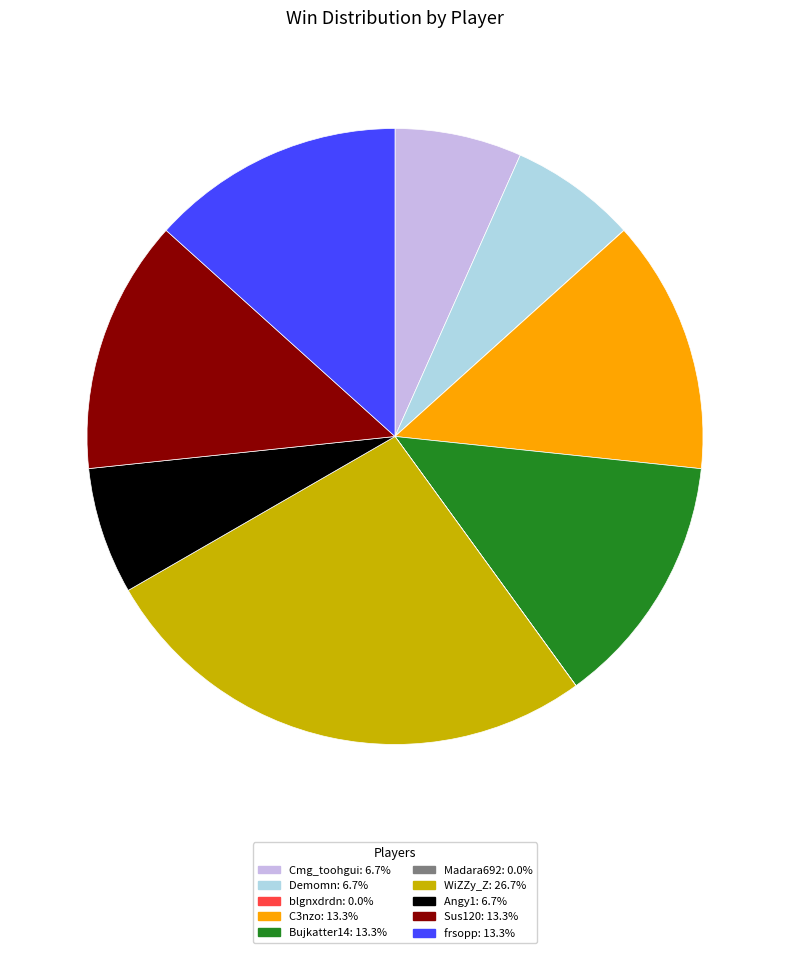

Which slice is the largest?

WiZZy_Z